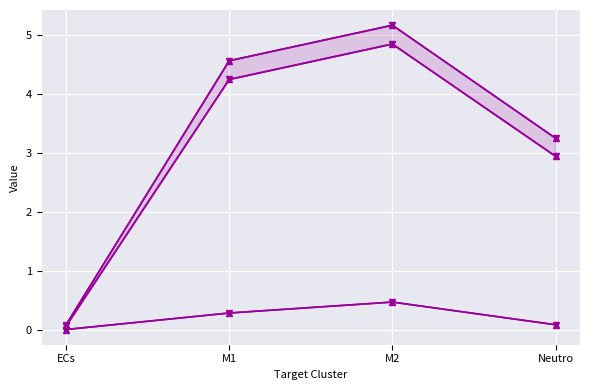

Which series has the widest spread of values?

Receptor average expression value